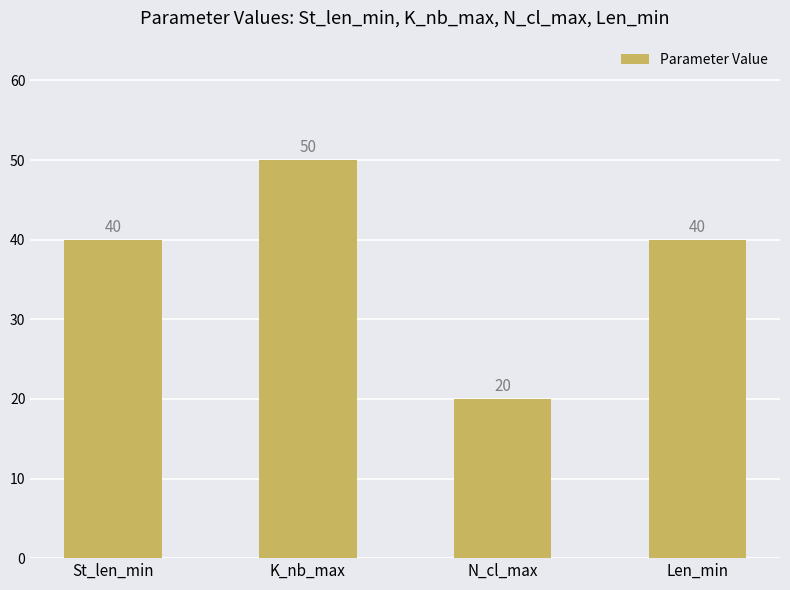

Read the value at N_cl_max, to the nearest 5.

20